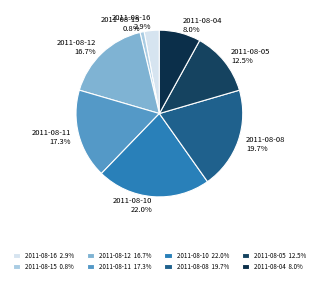

What percentage is NOT represented by 2011-08-12?

83.3%